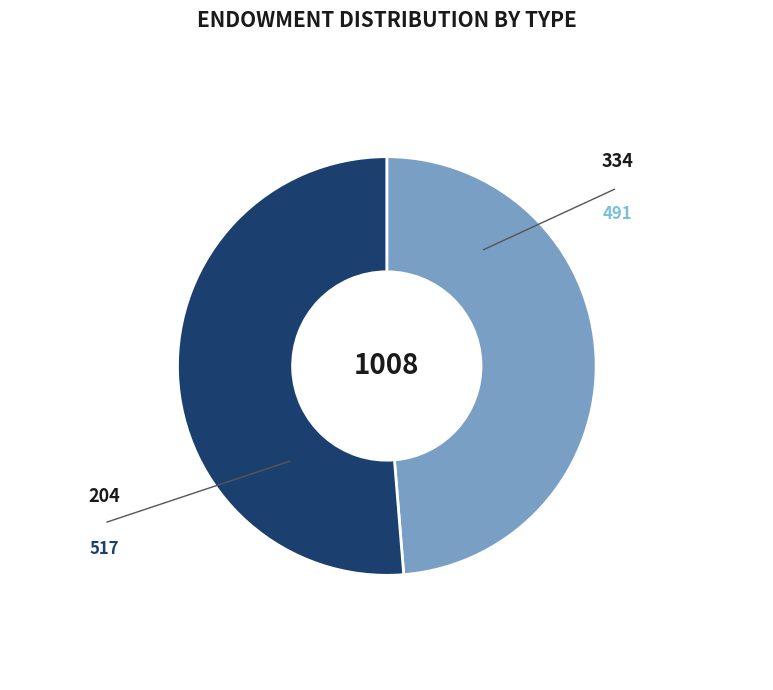

Is there a majority slice in this chart?

Yes